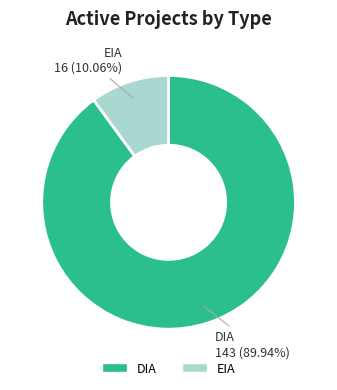

Do DIA and EIA together represent more than half of the pie?

Yes